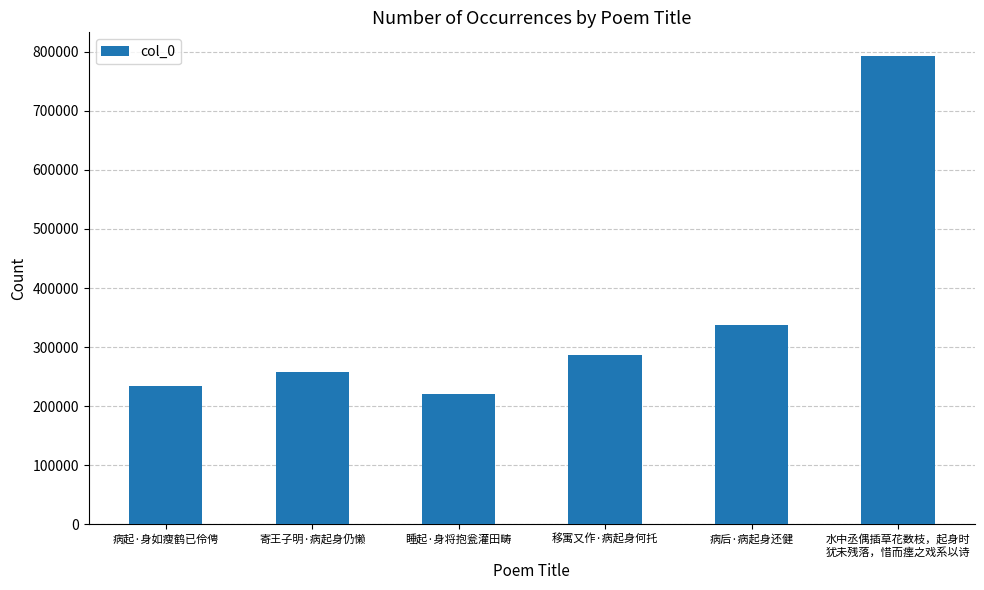

What is the label of the 2nd bar from the left?

寄王子明·病起身仍懒